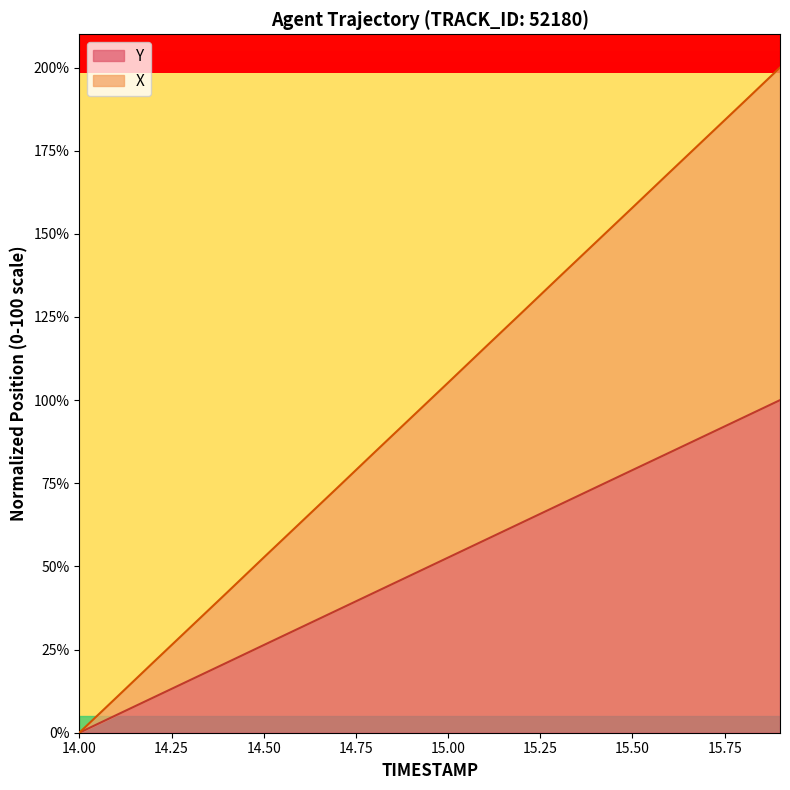

True or false: Y and X cross at least once.

False